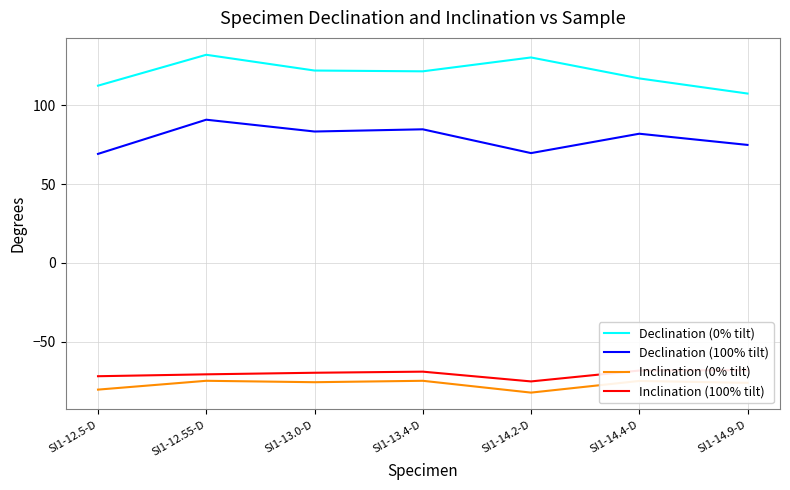

How many lines are shown in the chart?

4